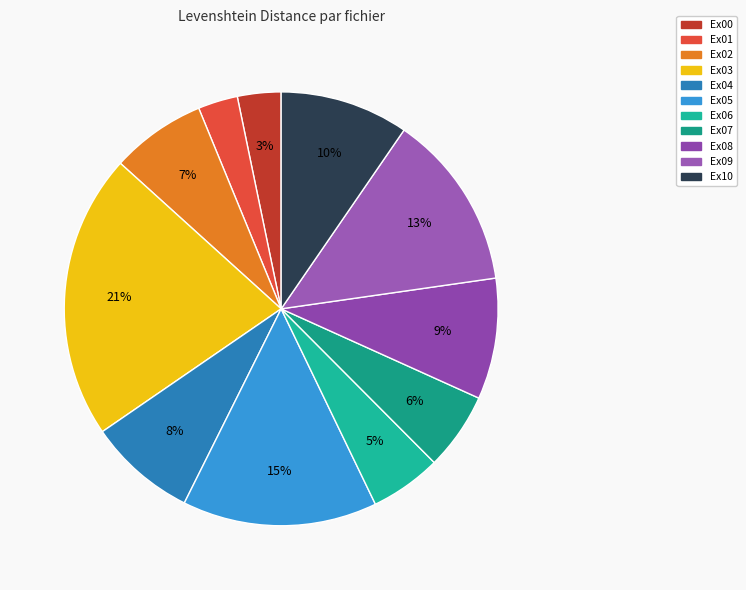

Do Ex09 and Ex10 together represent more than half of the pie?

No